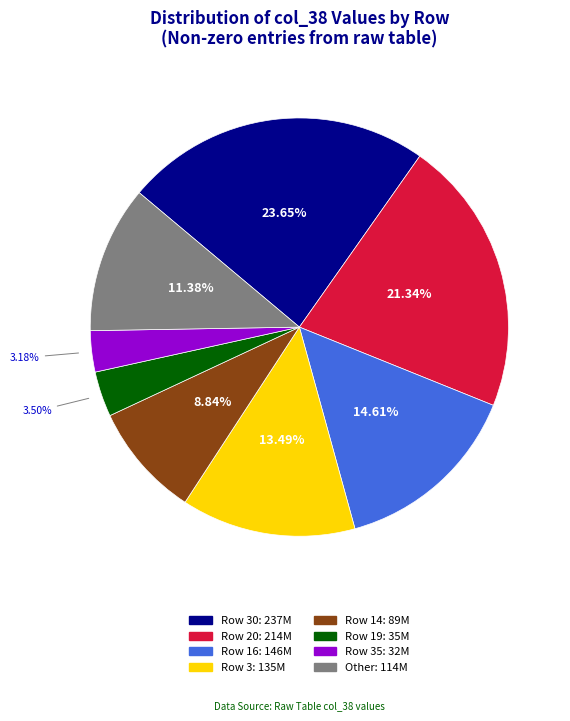

Is there a majority slice in this chart?

No